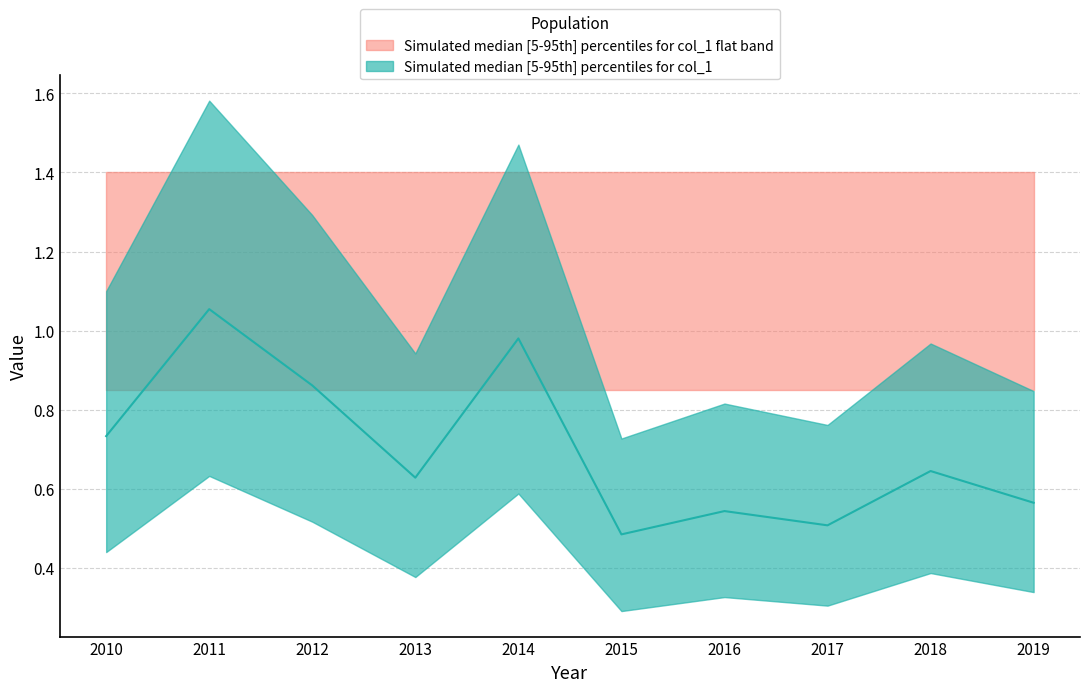

How many lines are shown in the chart?

1